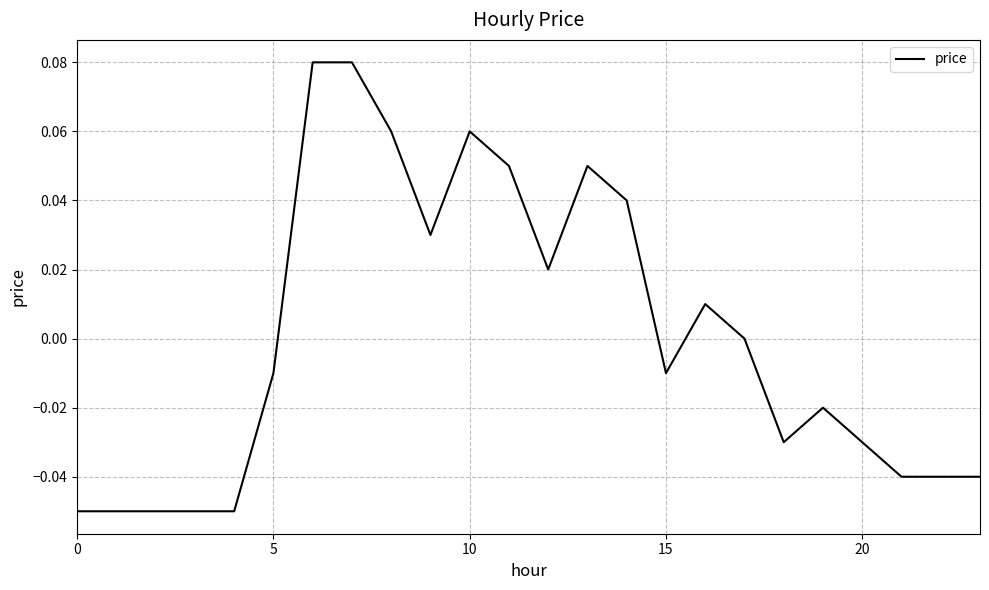

How many distinct data groups are displayed?

1